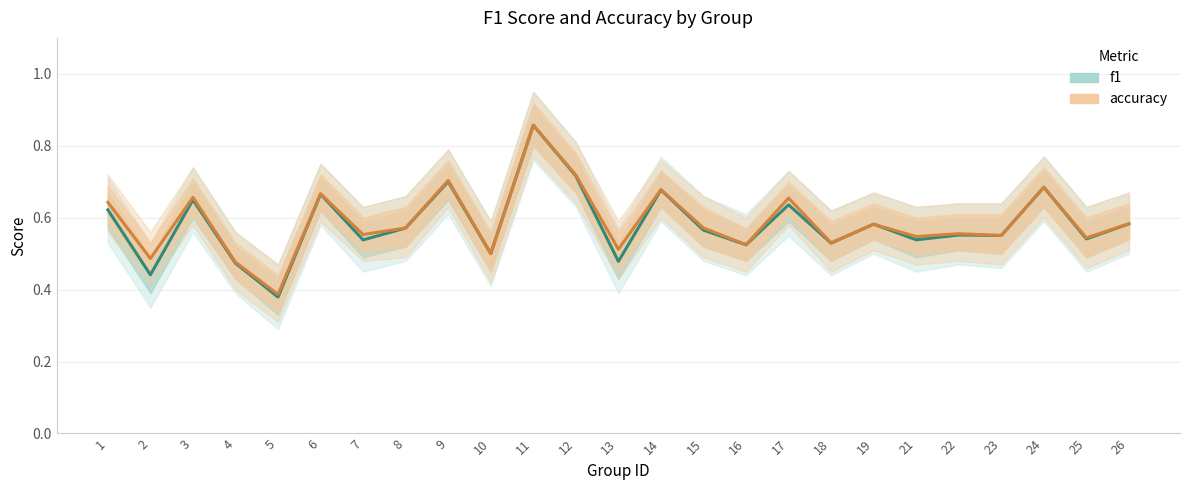

Which has a higher value, 21 or 11?

11